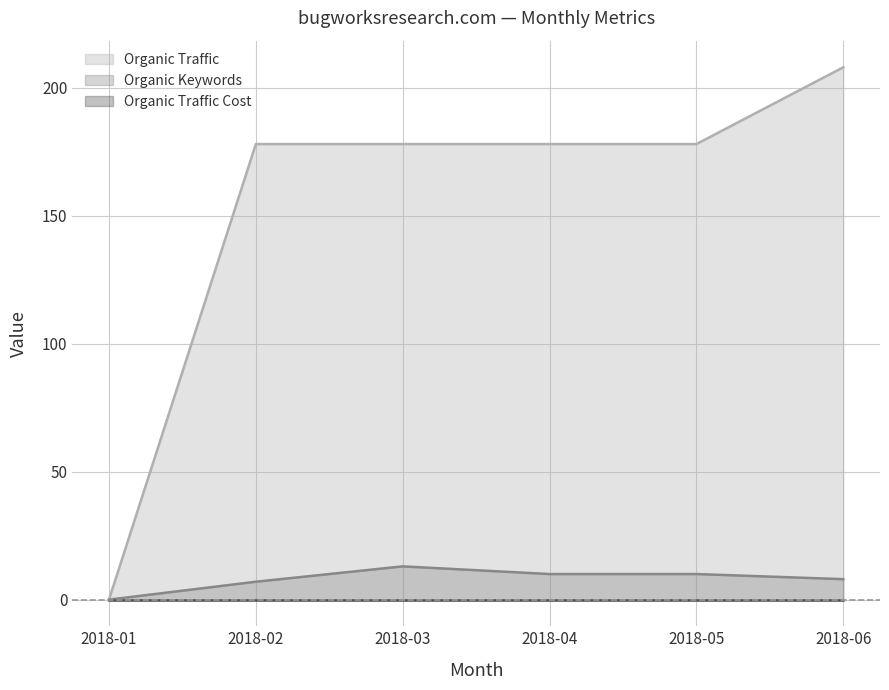

The Organic Keywords series shows 7 at 2018-02. True or false?

True